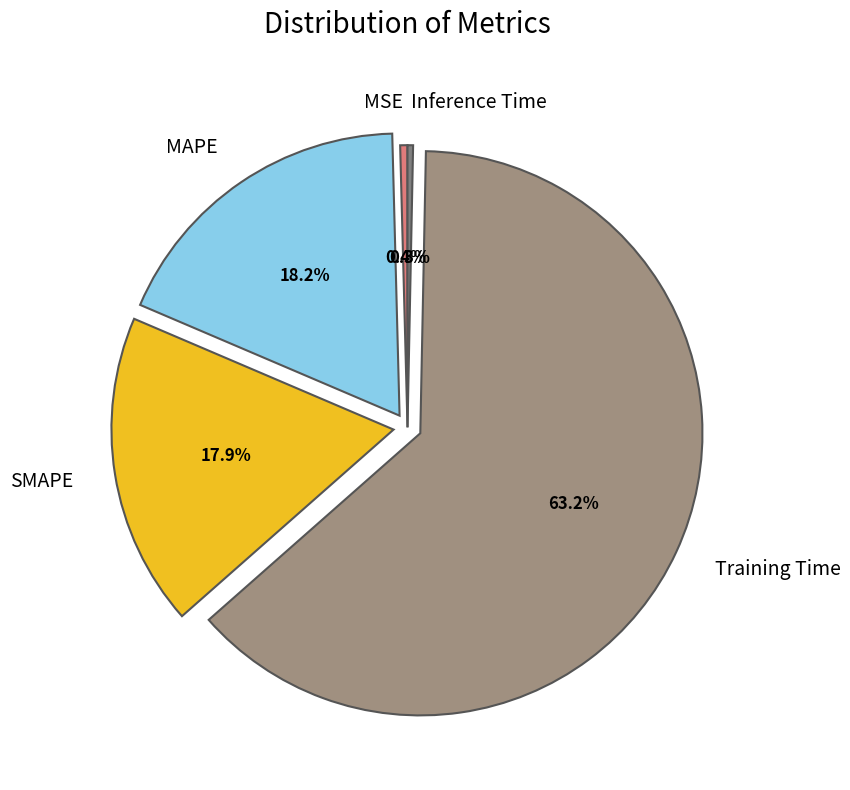

The SMAPE slice represents 29% of the pie. True or false?

False